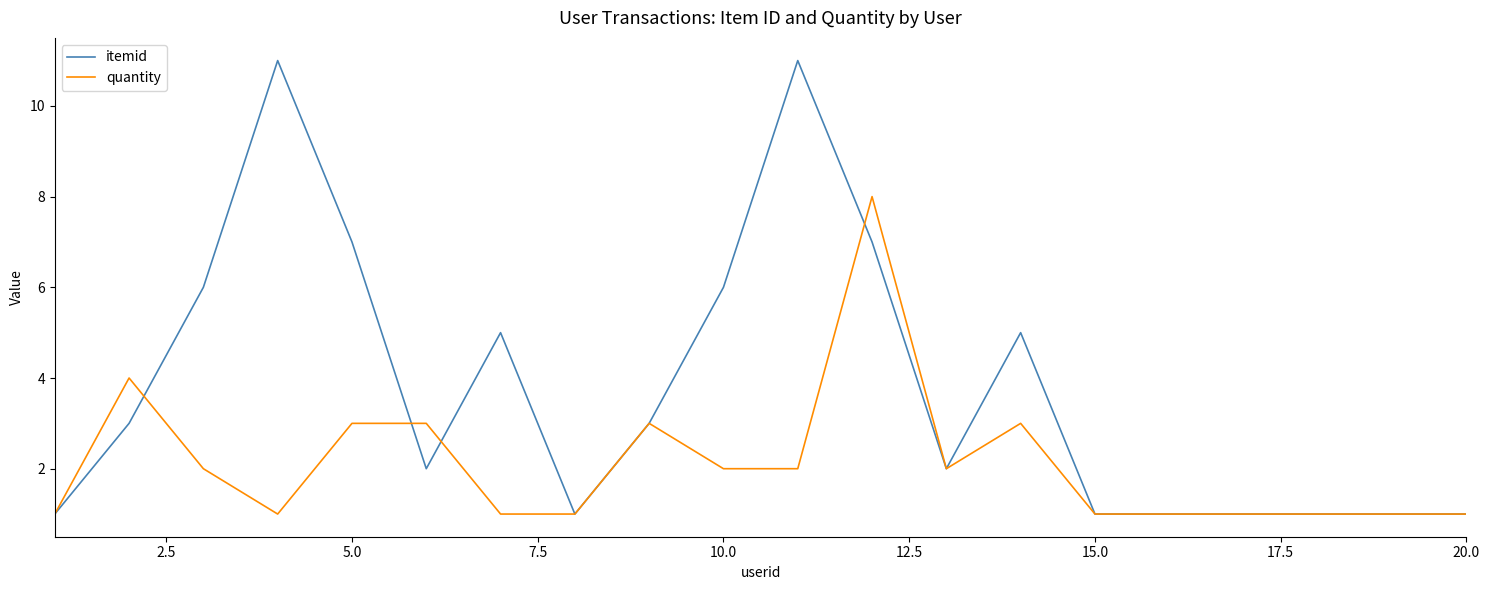

Which series has the largest total across all categories?

itemid